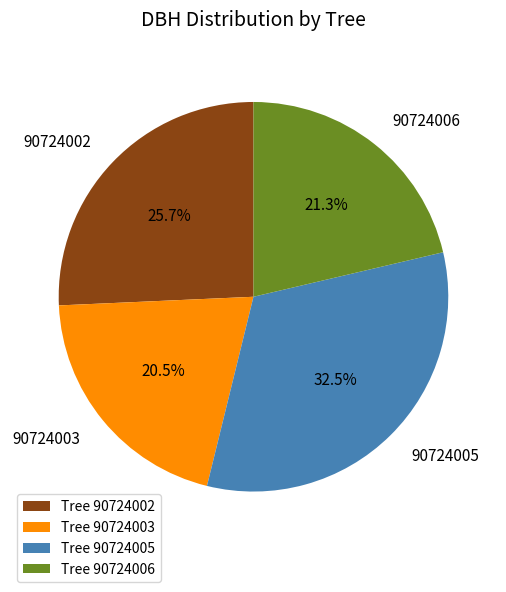

To the nearest percent, what is the combined percentage of 90724003 and 90724006?

42%